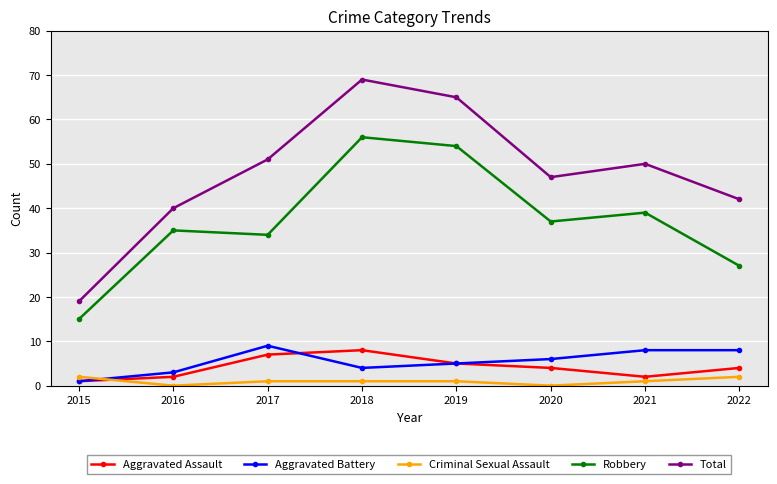

Where do Aggravated Assault and Criminal Sexual Assault first cross each other?

2015 and 2016